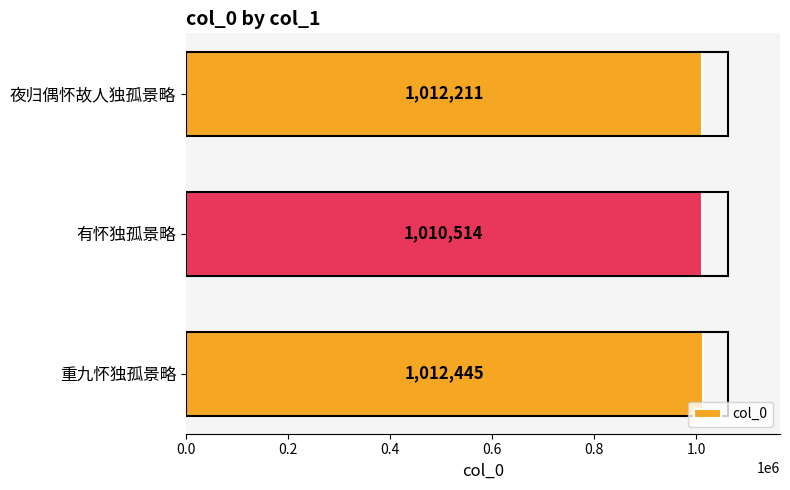

Where is the data nearest to the value 1011479?

夜归偶怀故人独孤景略